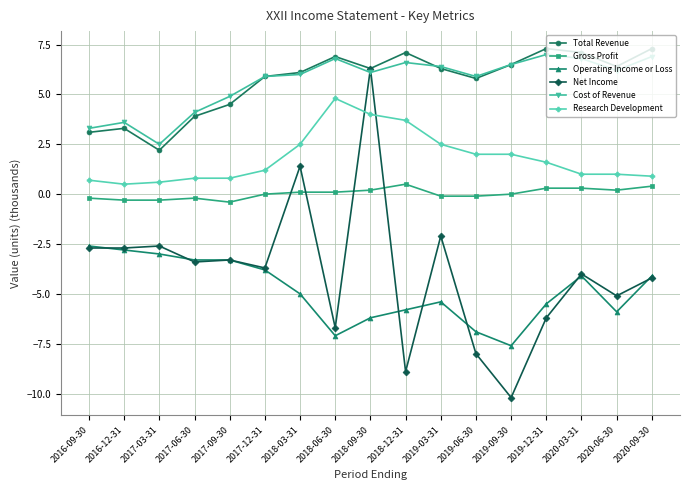

True or false: Gross Profit has more than 0 points higher than both neighbors.

True